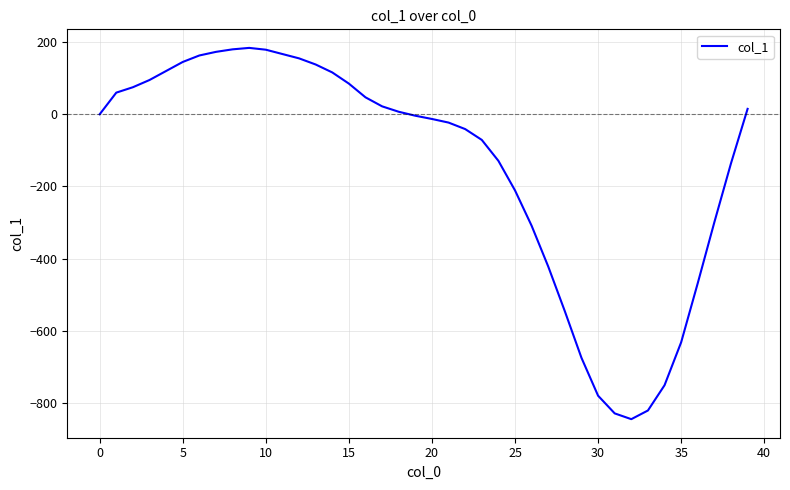

What is the difference between the maximum and minimum values?

1029